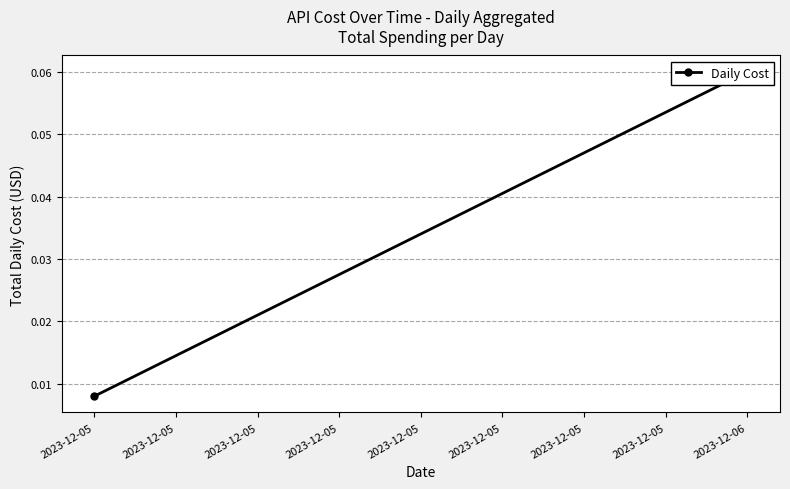

Between 2023-12-06 and 2023-12-05, which is larger?

2023-12-06